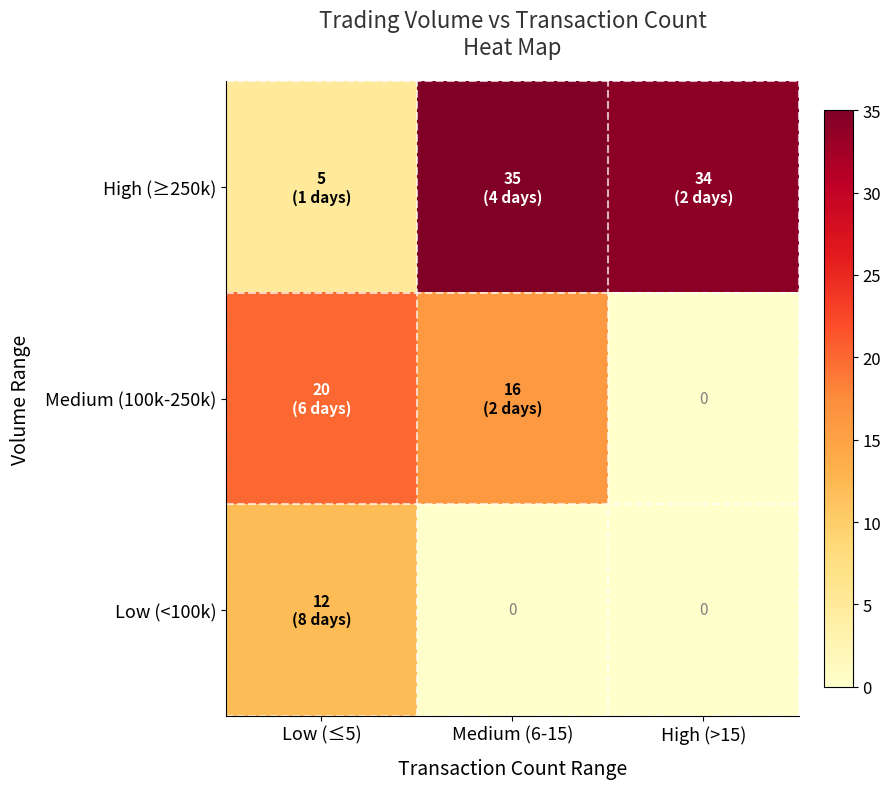

Where is Medium (100k-250k) nearest to the value 10?

Medium (6-15)